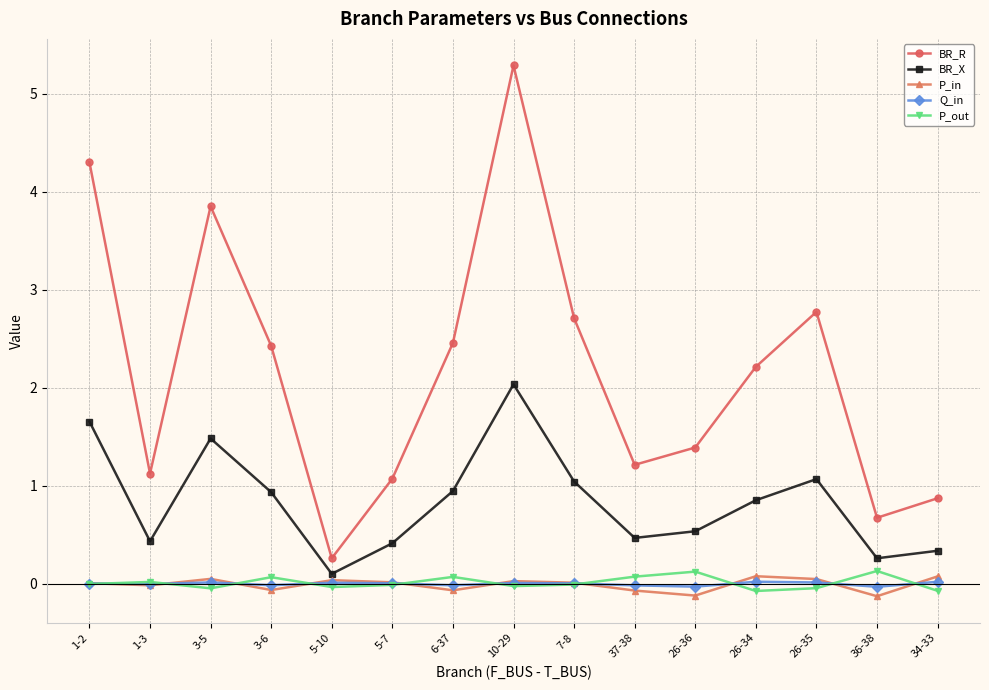

Is it true that Q_in equals -0.0 at 26-36?

True